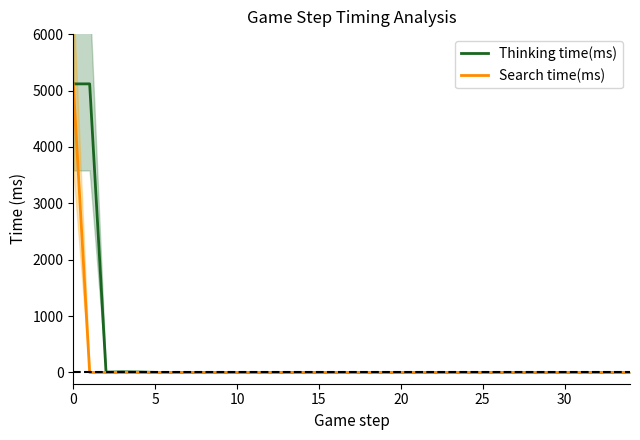

What are all the series names shown in the legend?

Thinking time(ms), Search time(ms)